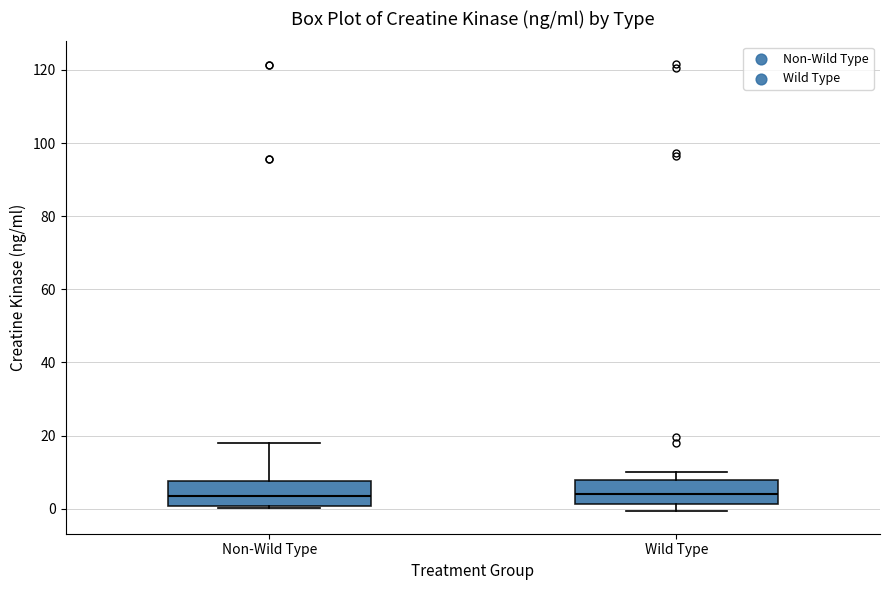

Reading left to right, transcribe this box plot: for each box, give where its median line is, the range the box spans, and where its two whiskers end, as read against the y-axis. The values are not printed on the chart, so give them approximately, as read against the axis.

Non-Wild Type: median 4, box 0 to 8, whiskers 0 (just below the box's lower edge) to 18
Wild Type: median 4, box 2 to 8, whiskers 0 to 10